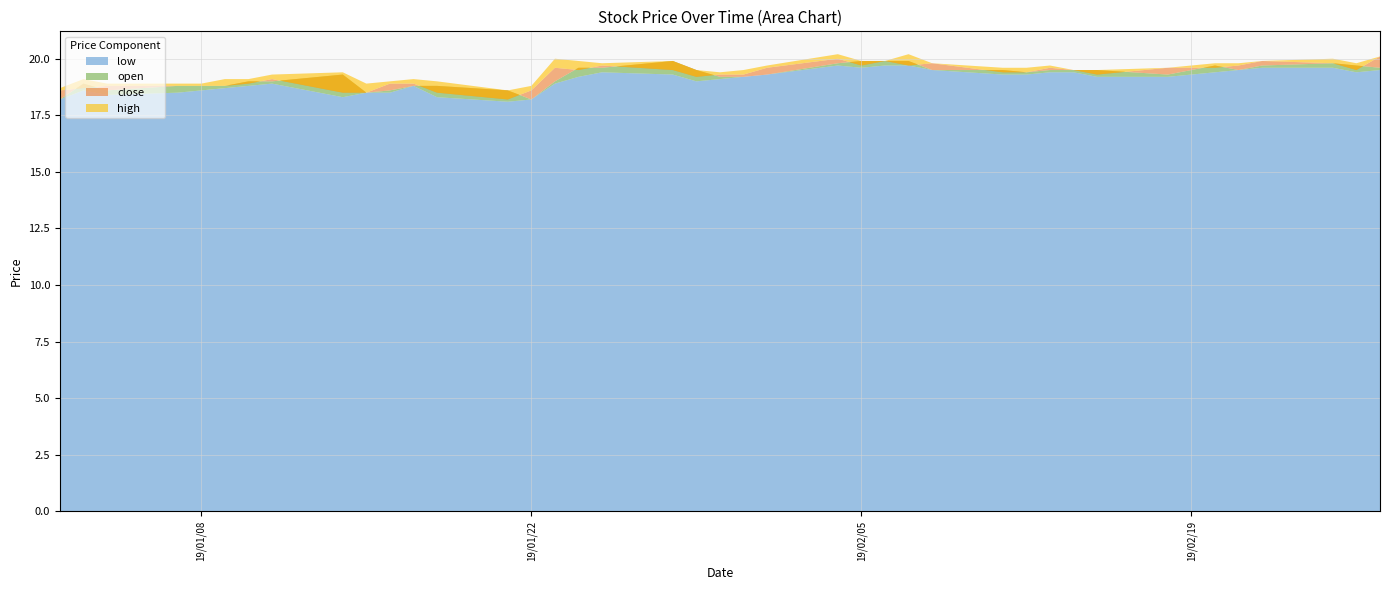

Reading left to right, what are all the values shown in this chart?

low: 18.2	18.6	18.4	18.5	18.6	18.7	18.8	18.9	18.3	18.5	18.5	18.8	18.3	18.1	18.2	18.9	19.2	19.4	19.3	19.0	19.1	19.2	19.3	19.7	19.6	19.7	19.7	19.5	19.3	19.3	19.4	19.4	19.2	19.2	19.4	19.5	19.6	19.6	19.4	19.5
open: 18.2	18.9	18.6	18.8	18.8	18.8	19.0	19.0	19.3	18.5	18.6	18.8	18.8	18.6	18.2	19.0	19.6	19.6	19.9	19.5	19.2	19.2	19.3	19.8	19.9	19.9	19.9	19.5	19.5	19.4	19.5	19.5	19.5	19.3	19.7	19.5	19.7	19.8	19.7	19.6
close: 18.6	18.7	18.8	18.8	18.8	18.8	18.9	19.1	18.5	18.5	18.9	18.9	18.5	18.2	18.6	19.6	19.5	19.7	19.5	19.2	19.3	19.3	19.6	20.0	19.7	19.9	19.7	19.8	19.4	19.4	19.6	19.5	19.3	19.6	19.6	19.7	19.9	19.8	19.5	20.1
high: 18.7	19.1	18.9	18.9	18.9	19.1	19.1	19.3	19.4	18.9	19.0	19.1	19.0	18.6	18.8	20.0	19.9	19.8	19.9	19.5	19.4	19.5	19.7	20.2	19.9	19.9	20.2	19.8	19.6	19.6	19.7	19.5	19.5	19.6	19.8	19.8	19.9	20.0	19.8	20.1